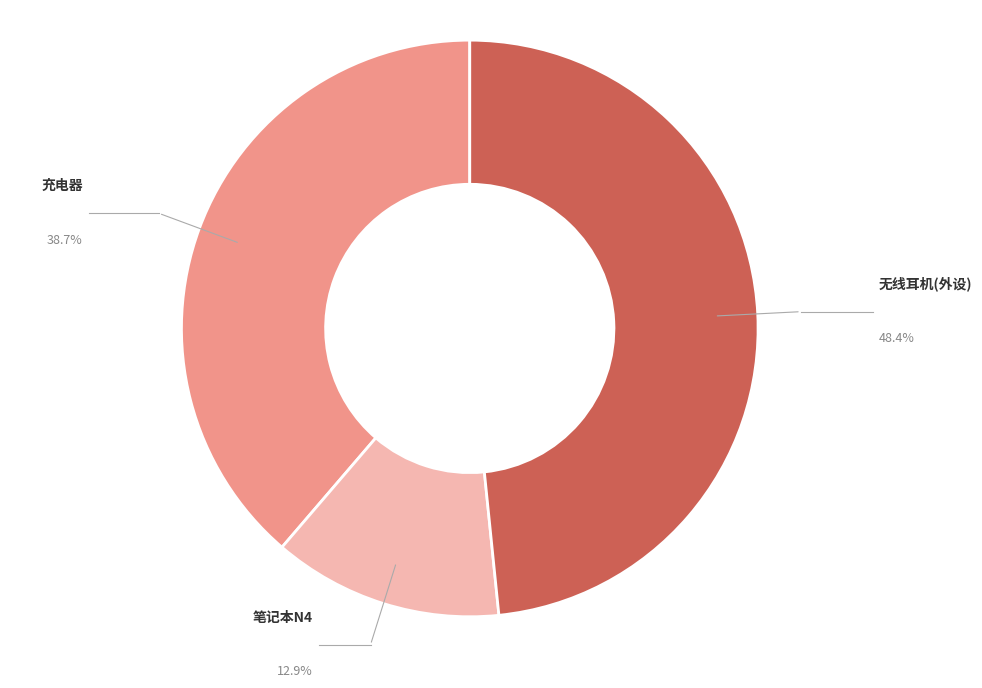

To the nearest percent, what is the average slice percentage?

33%